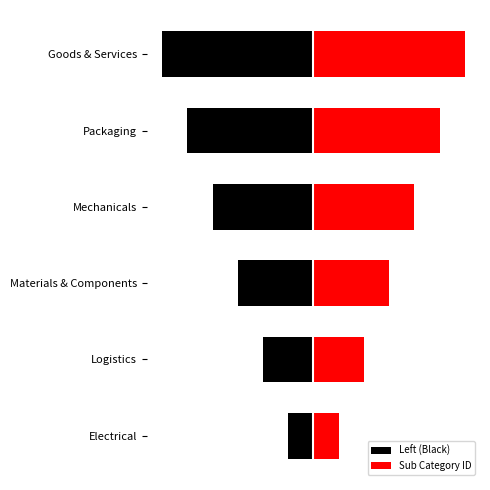

Which series has the largest total across all categories?

Sub Category ID